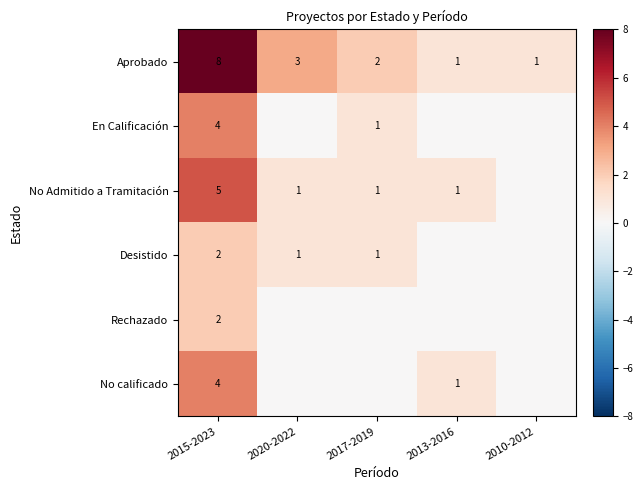

What is the total value across all series at 2015-2023?

25